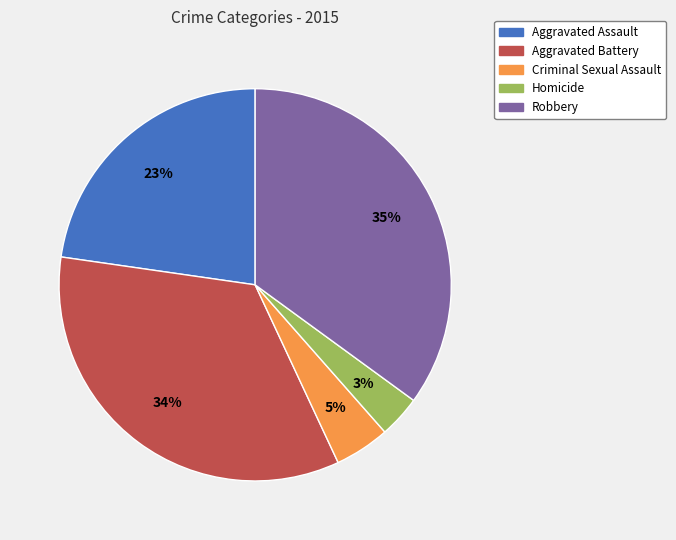

Is the sum of Aggravated Assault and Criminal Sexual Assault greater than half?

No